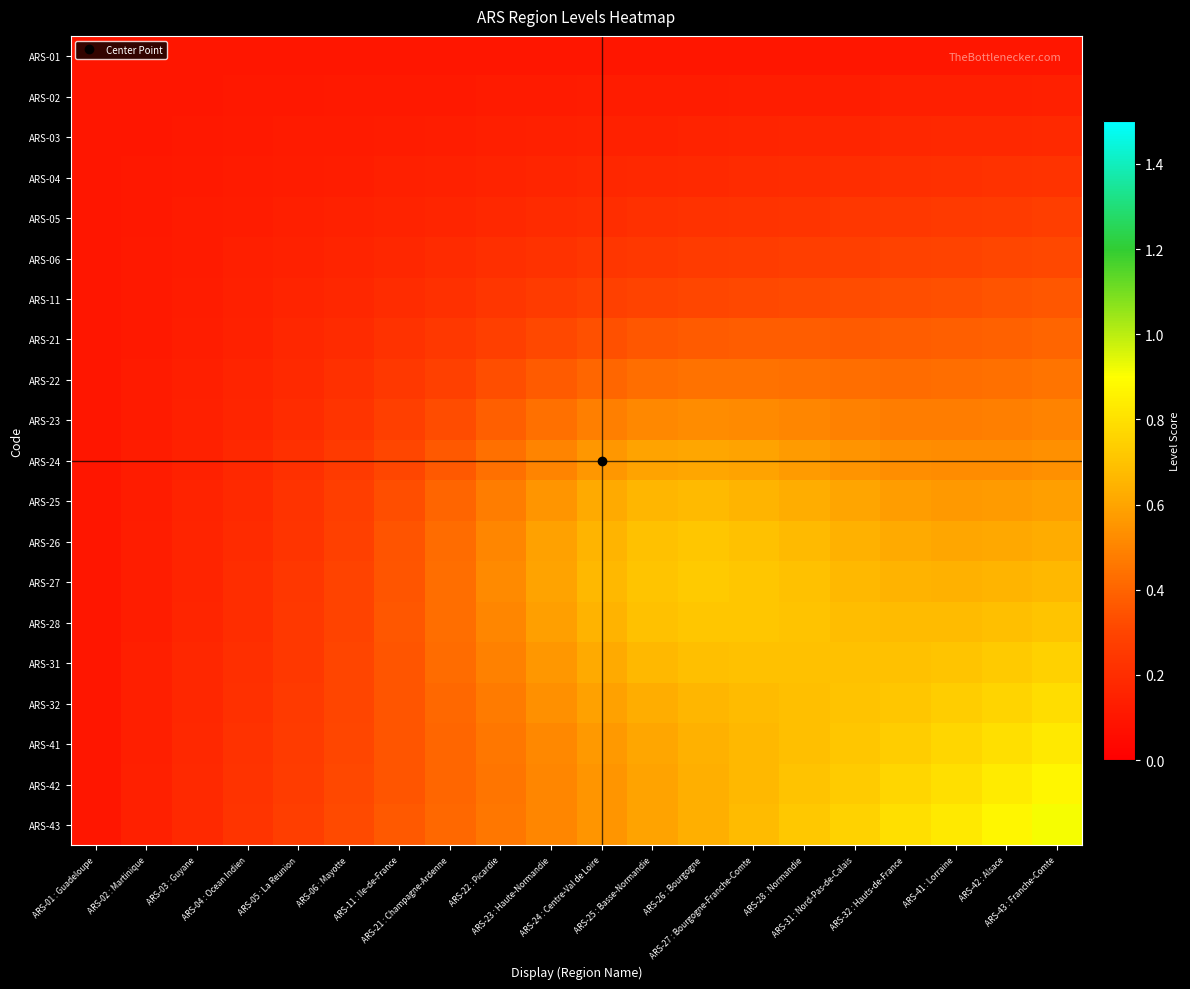

Rank the series at ARS-28 : Normandie from lowest to highest value.

ARS-01, ARS-02, ARS-03, ARS-04, ARS-05, ARS-06, ARS-11, ARS-21, ARS-22, ARS-23, ARS-24, ARS-25, ARS-26, ARS-32, ARS-41, ARS-27, ARS-31, ARS-28, ARS-42, ARS-43